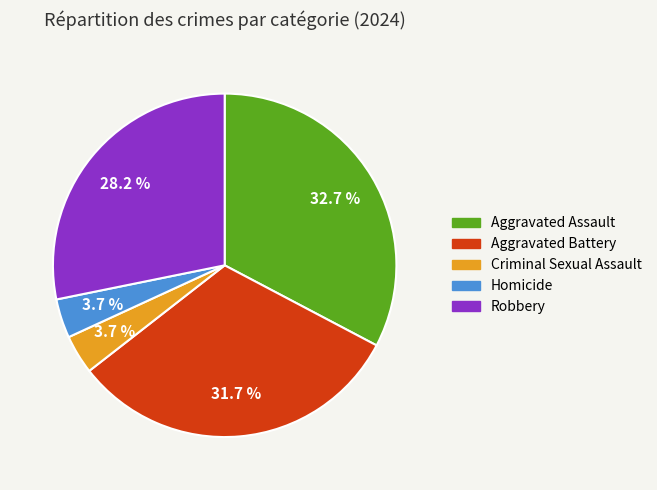

Does Aggravated Battery represent more than half of the total?

No